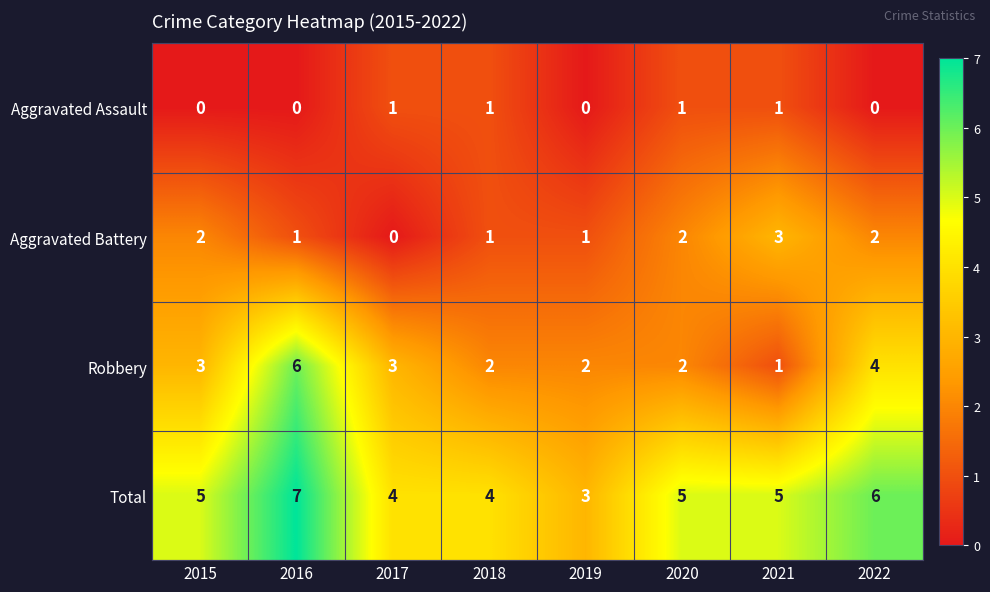

True or false: Total has a value of 5 at 2020.

True